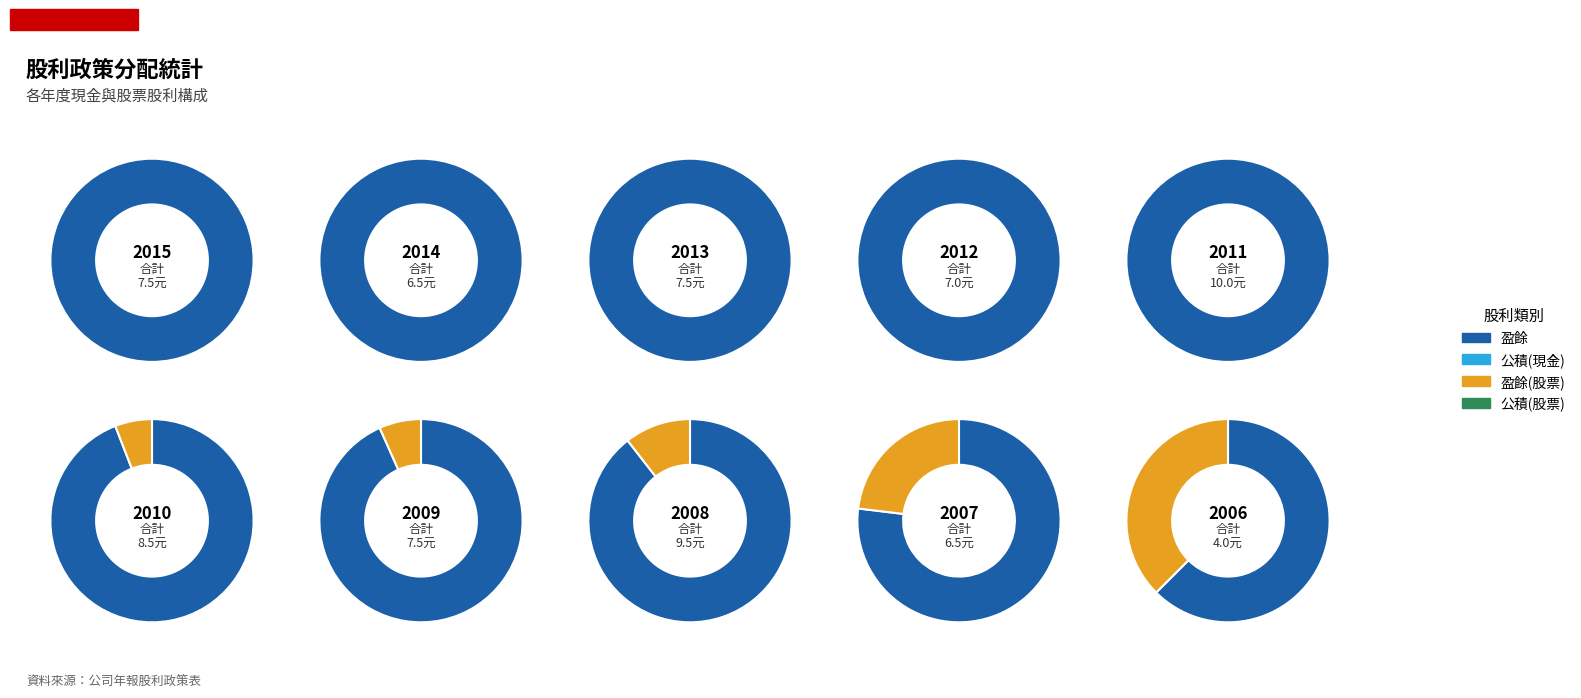

Between 2015 and 2010, which series saw the biggest shift?

盈餘